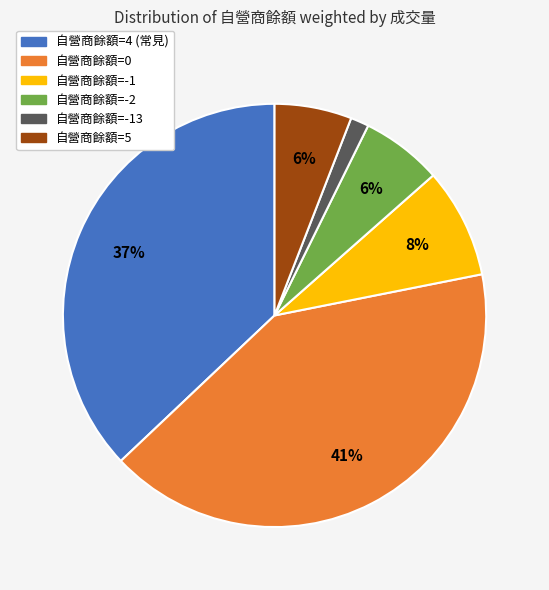

To the nearest percent, what is the difference between the largest and smallest slice percentages?

40%